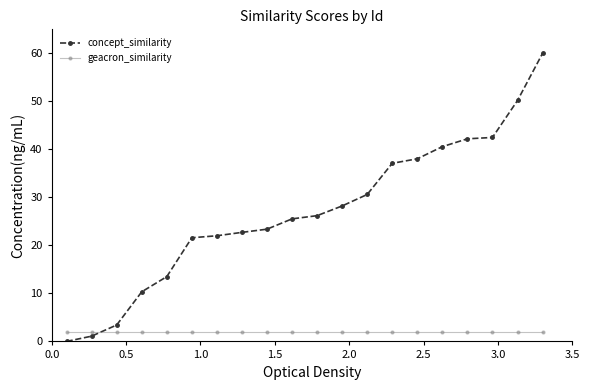

Reading left to right, transcribe all the data shown in this chart.

concept_similarity: 0.0	1.1	3.4	10.3	13.5	21.6	22.0	22.7	23.4	25.5	26.2	28.2	30.6	37.1	38.0	40.6	42.2	42.5	50.2	60.0
geacron_similarity: 2.0	2.0	2.0	2.0	2.0	2.0	2.0	2.0	2.0	2.0	2.0	2.0	2.0	2.0	2.0	2.0	2.0	2.0	2.0	2.0